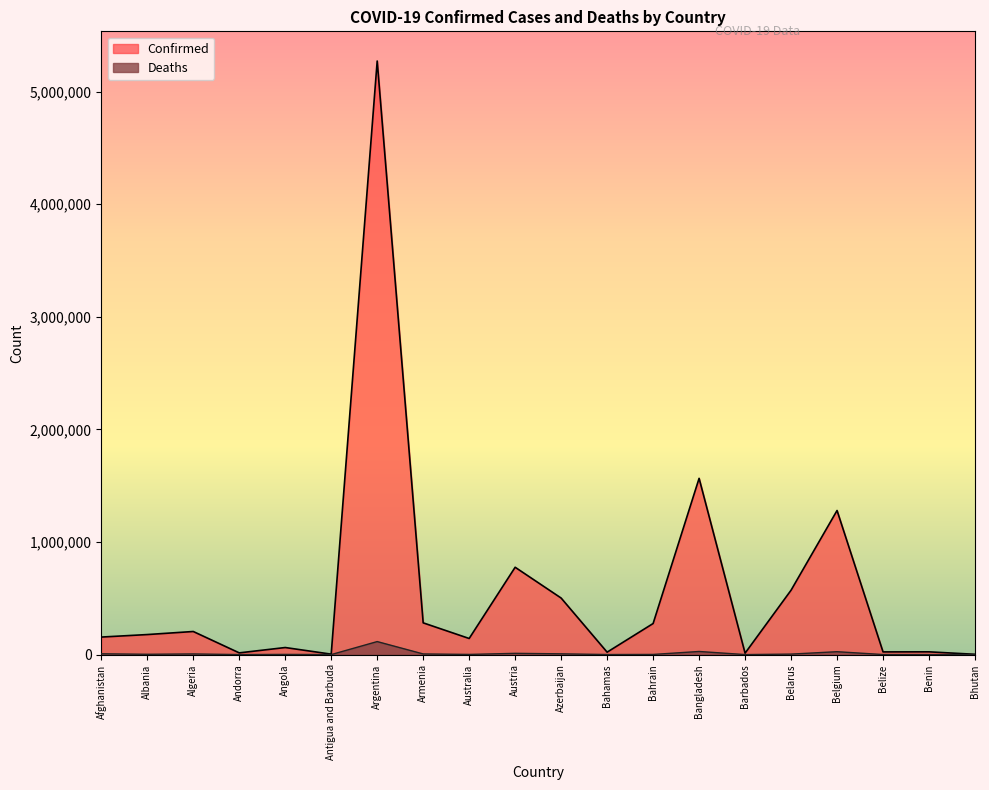

True or false: Confirmed and Deaths intersect in this chart.

False